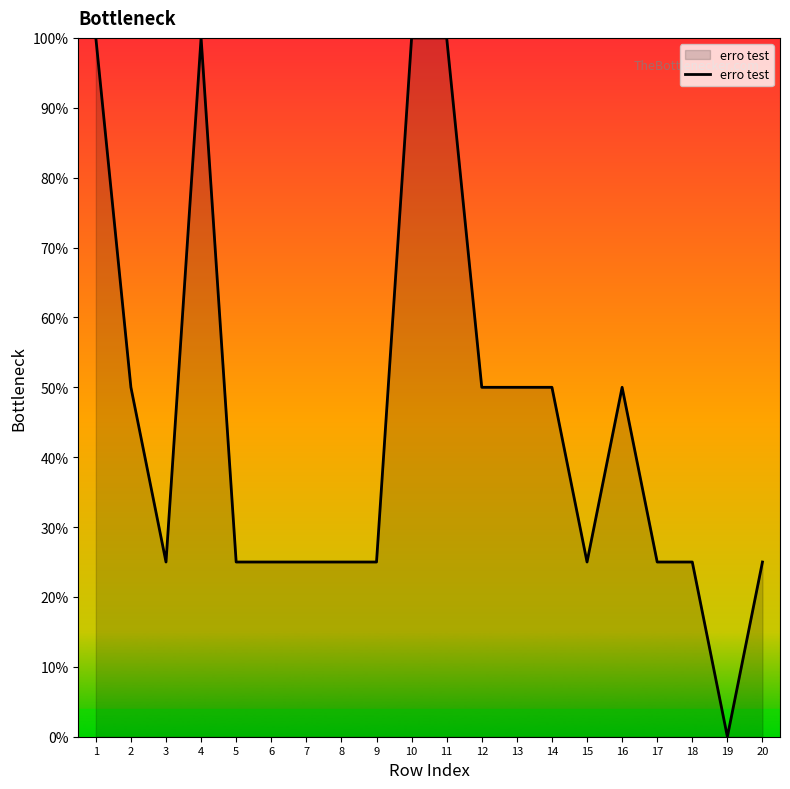

Which category has the lowest value across all series?

19